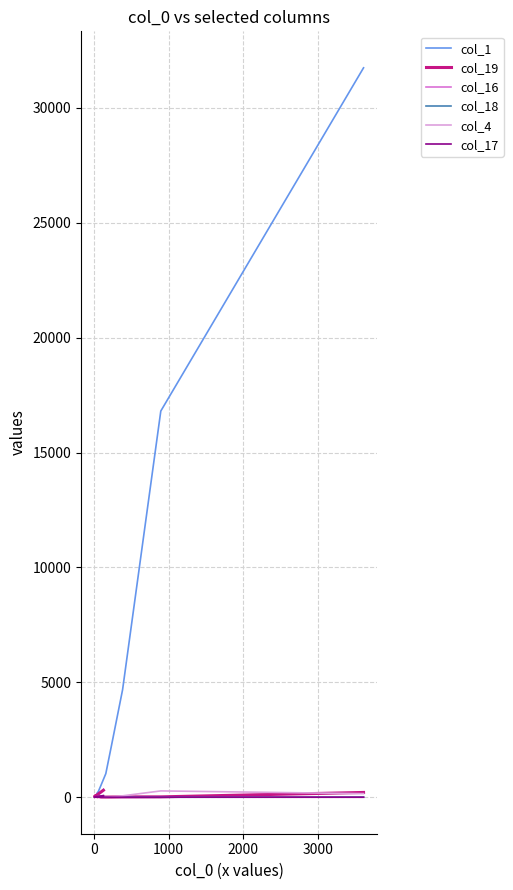

How many values in col_18 are above zero?

18